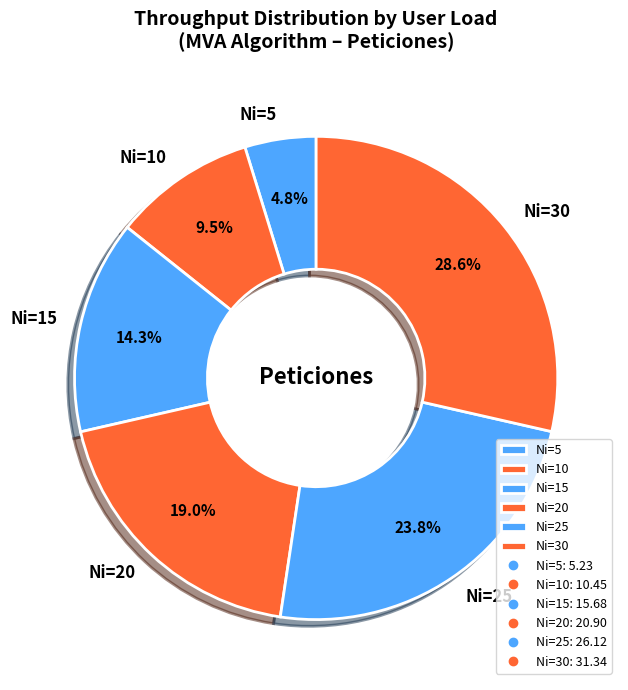

Between Ni=15 and Ni=25, which is larger?

Ni=25